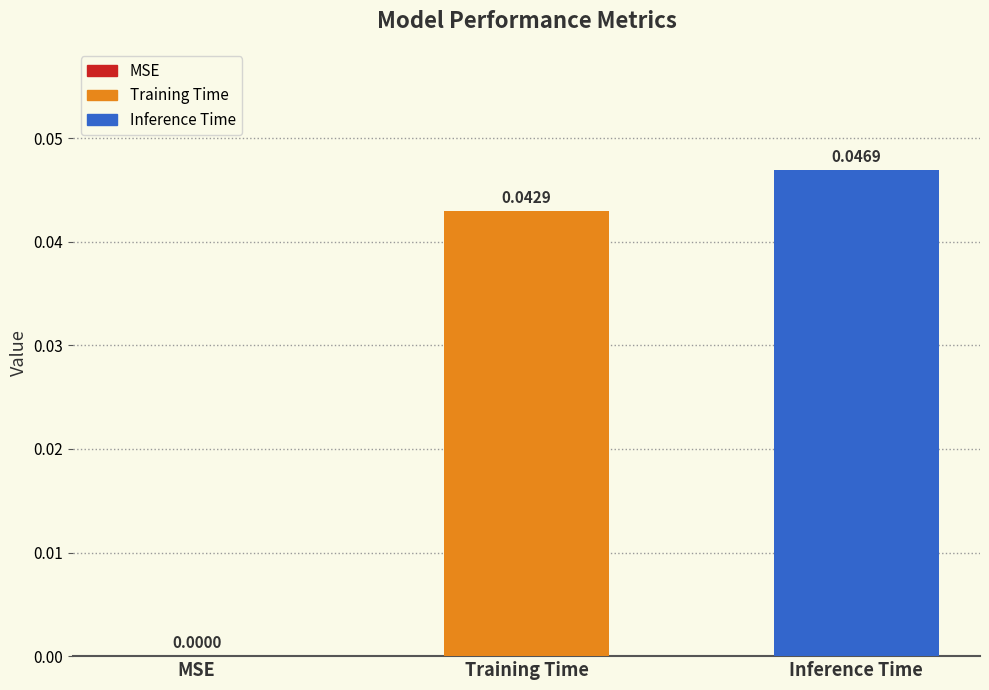

How many positive values are there?

2